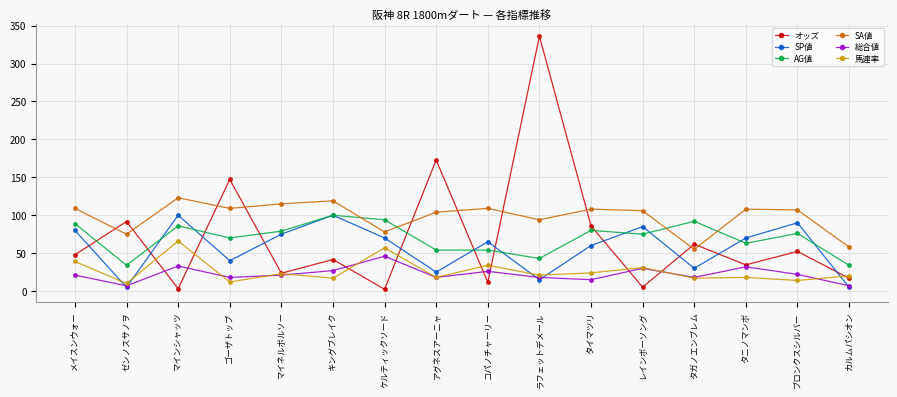

After their last crossing, which series has the higher values: AG値 or SA値?

SA値